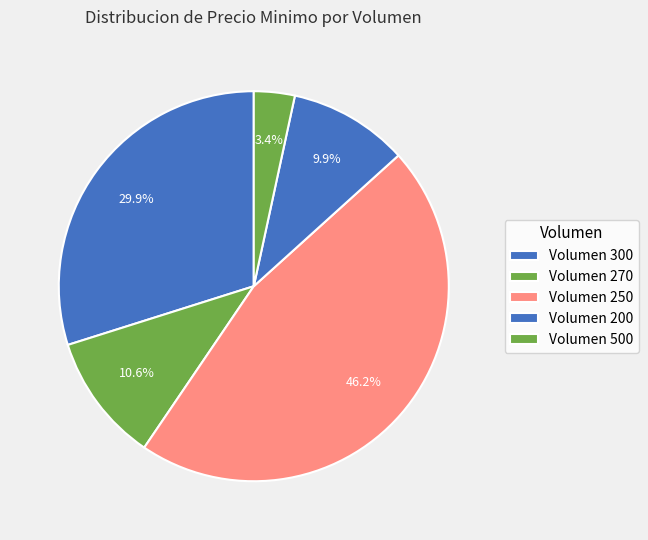

How many segments does this pie chart have?

5